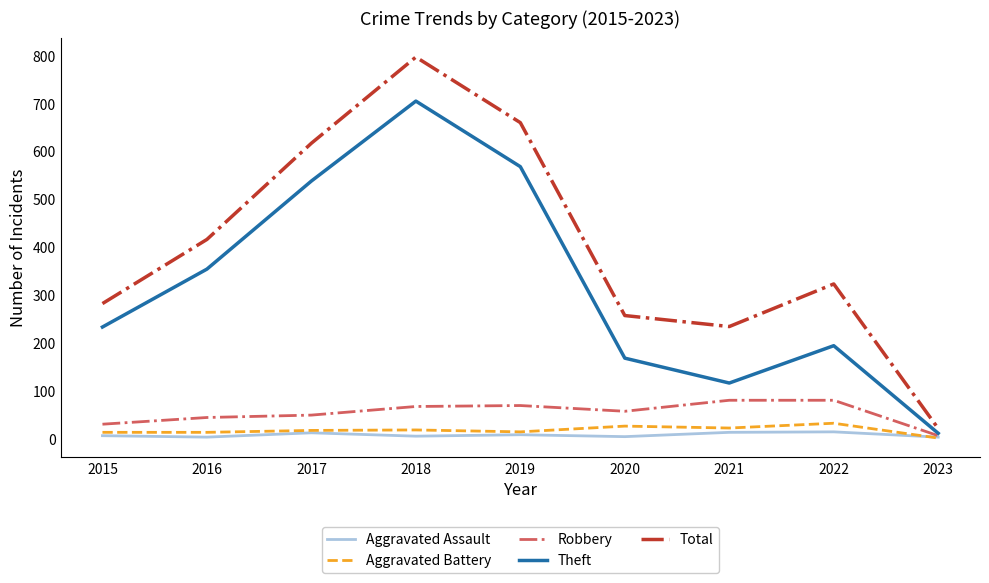

What is the difference between the Robbery values at 2017 and 2021?

31